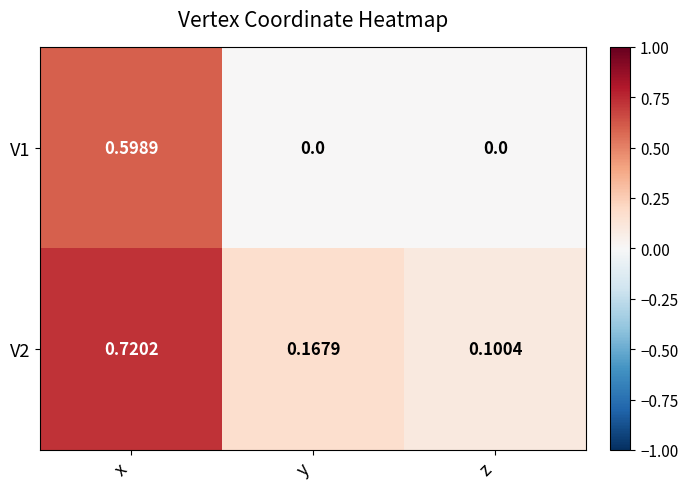

List the labels in order of V2 value, largest first.

x, y, z